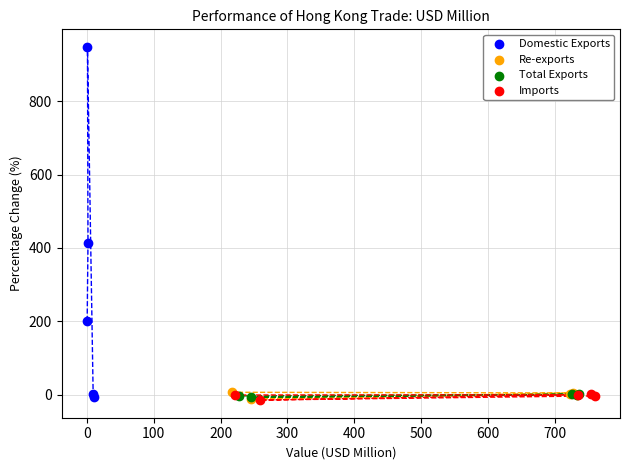

Which series has the largest Y range (max minus min)?

Domestic Exports